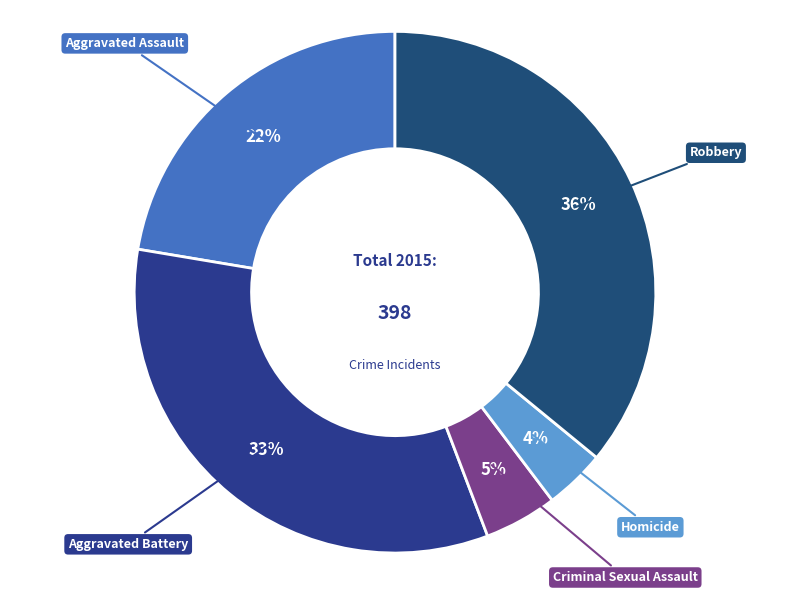

Approximately how many times larger is the value at Aggravated Assault compared to Aggravated Battery?

0.7